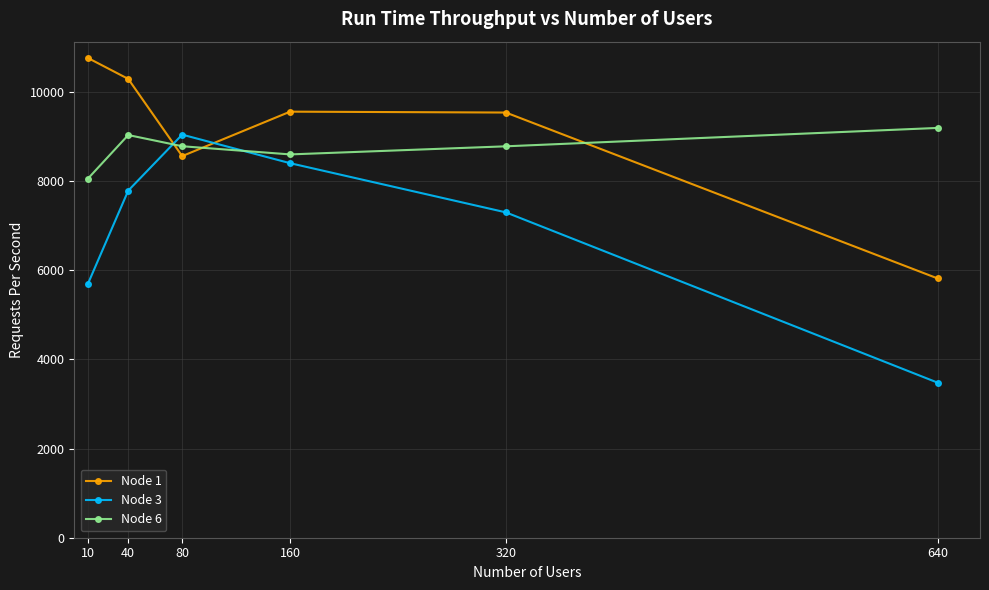

What is the difference between the second highest and second lowest values in the Node 6 series?

434.2